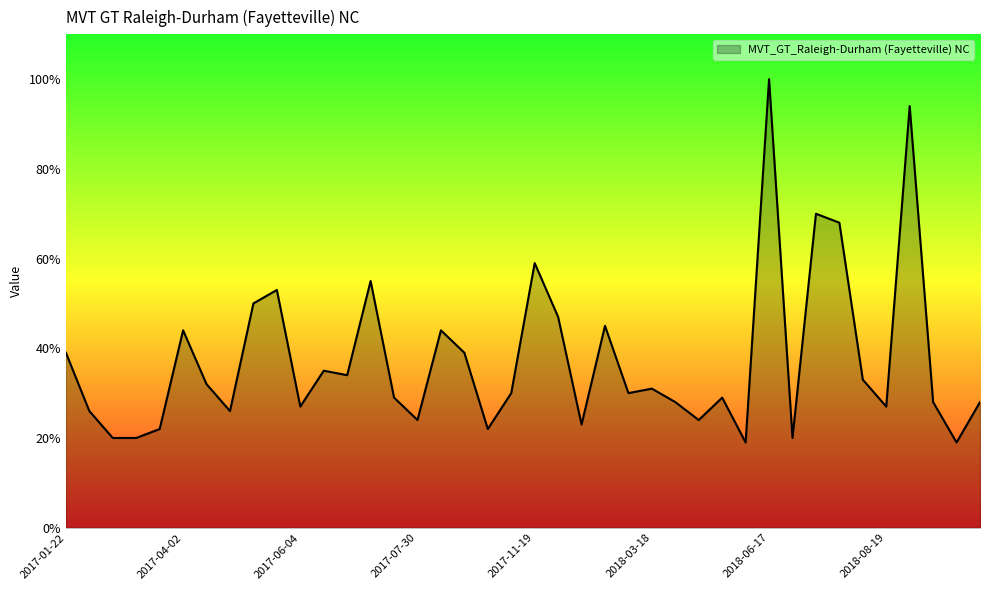

What is the maximum value shown in the chart?

100